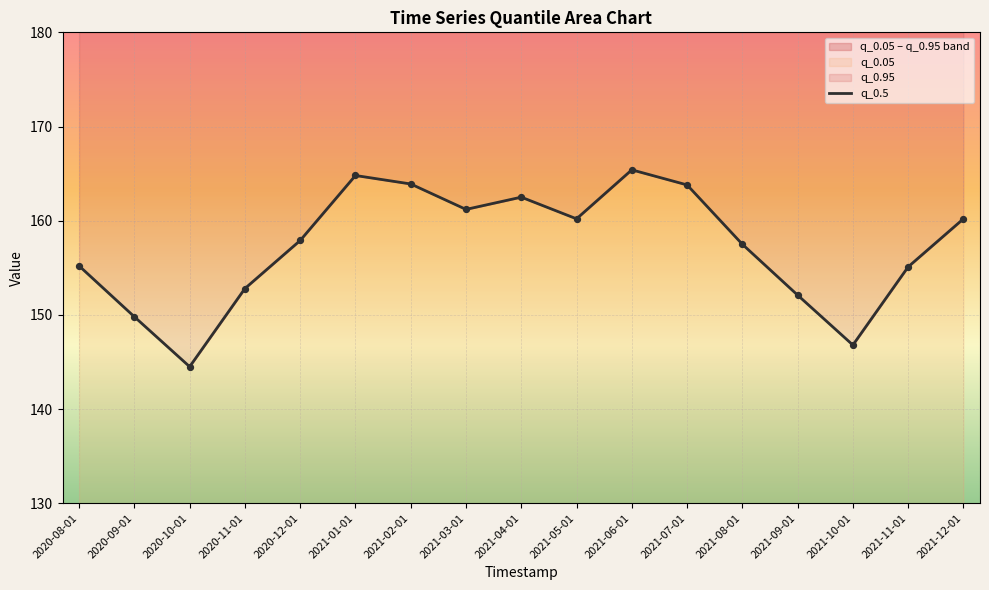

Which has a higher value, 2021-06-01 or 2020-10-01?

2021-06-01